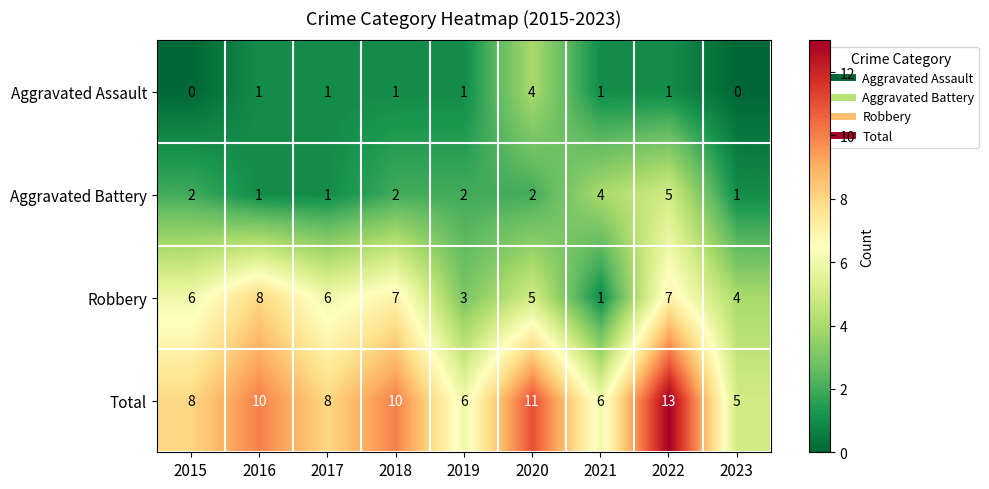

Which series has the widest spread of values?

Total